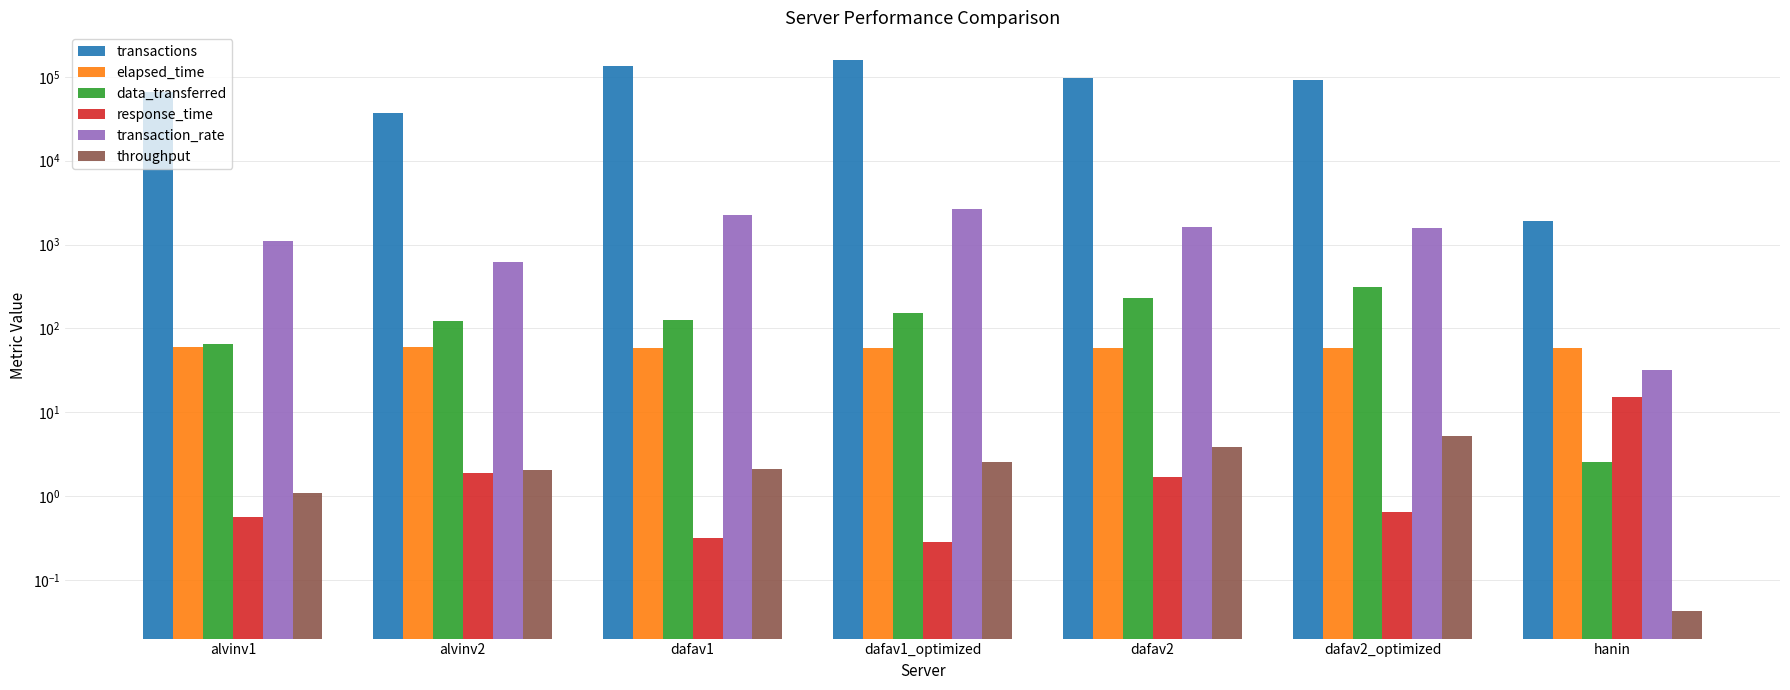

Which category has the highest value across all series?

dafav1_optimized